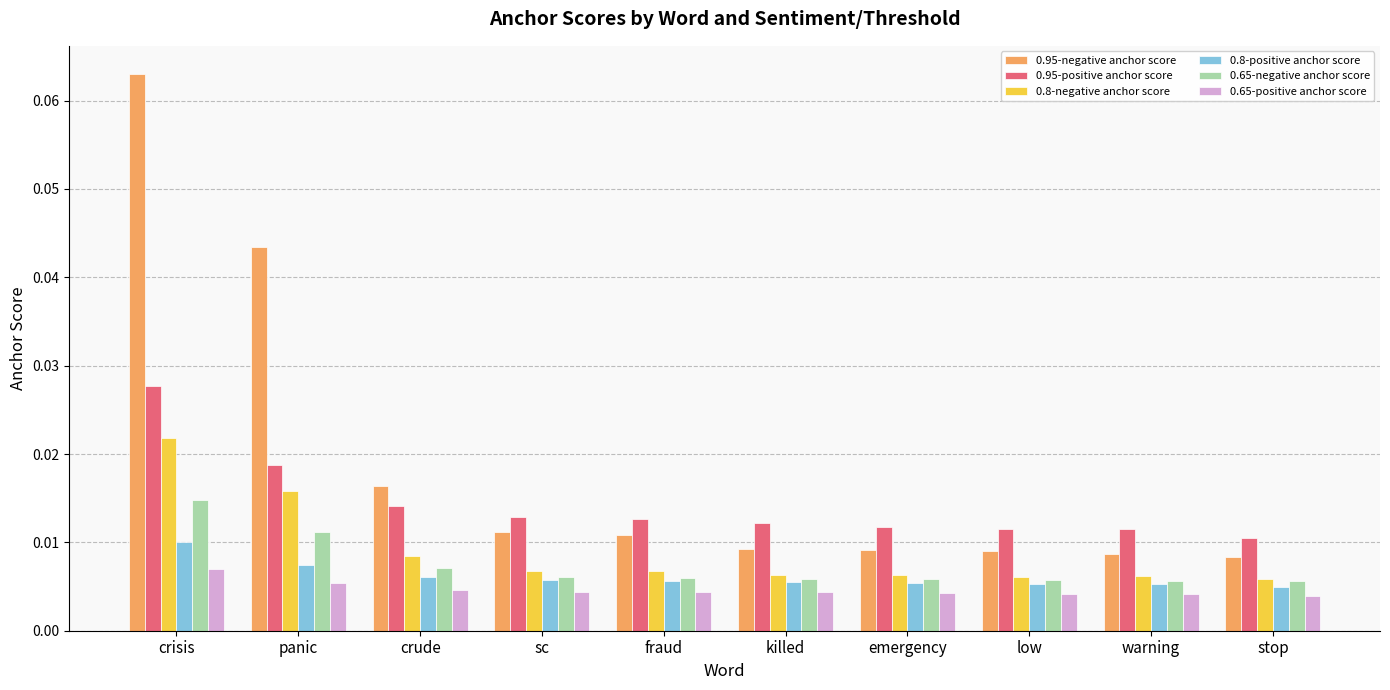

What is the label of the 9th bar from the left?

warning